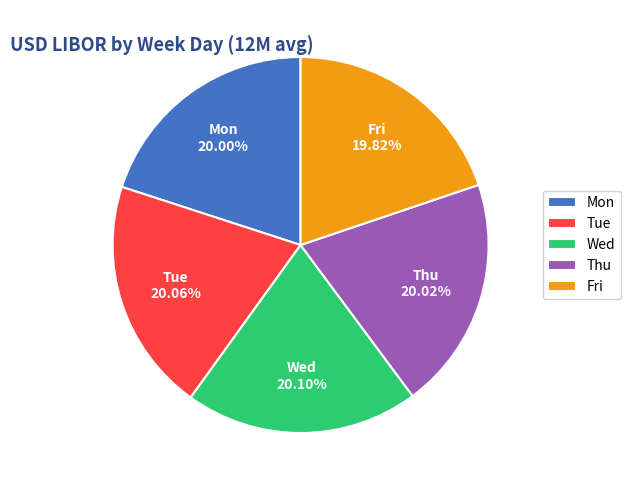

Is the sum of Mon and Wed greater than half?

No